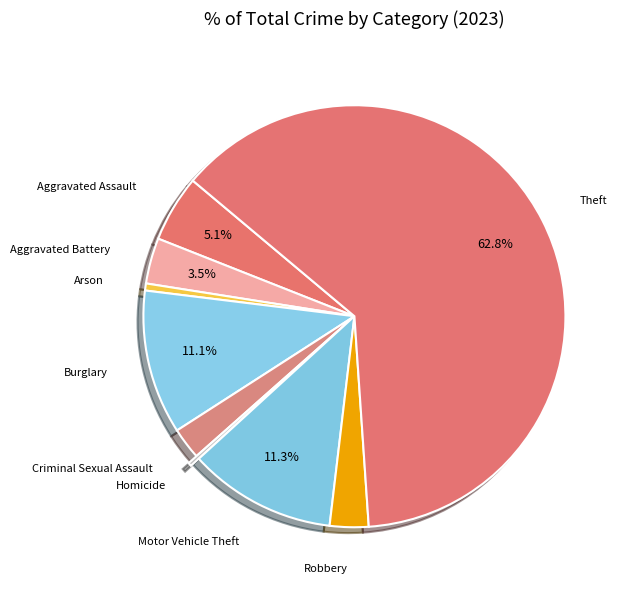

Rank the categories by value from highest to lowest.

Theft, Motor Vehicle Theft, Burglary, Aggravated Assault, Aggravated Battery, Robbery, Criminal Sexual Assault, Arson, Homicide